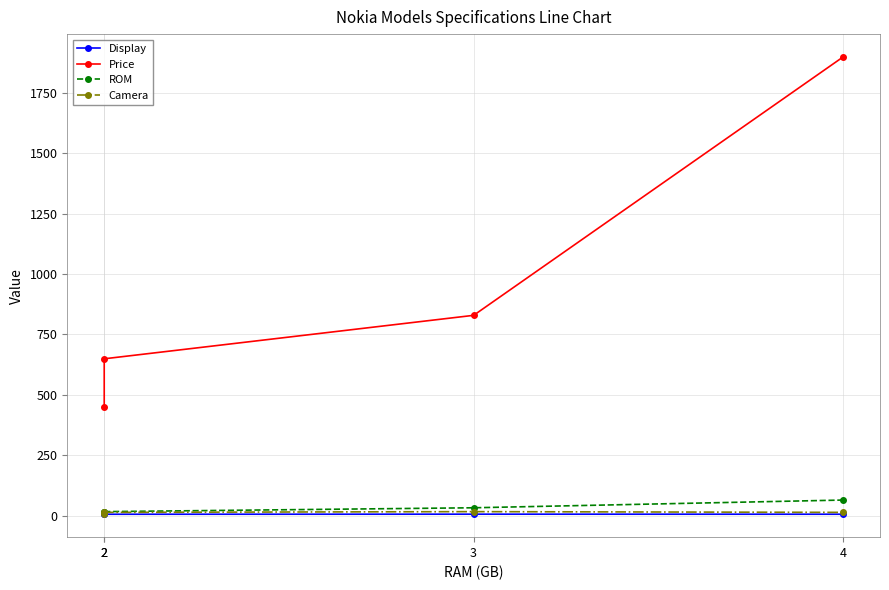

Is this an area chart (filled region under the line)?

No